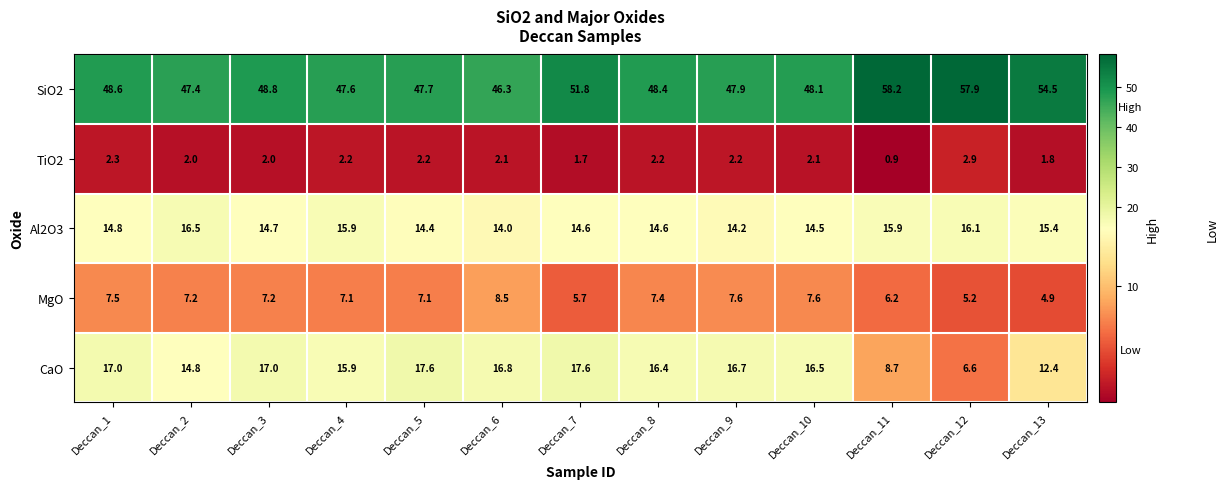

What is the greatest value displayed?

58.2